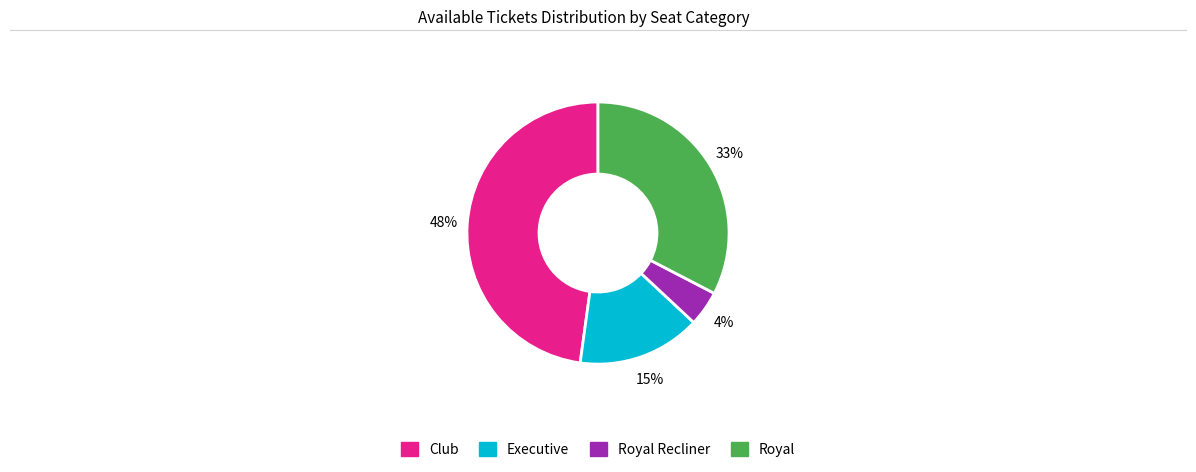

How many segments does this pie chart have?

4